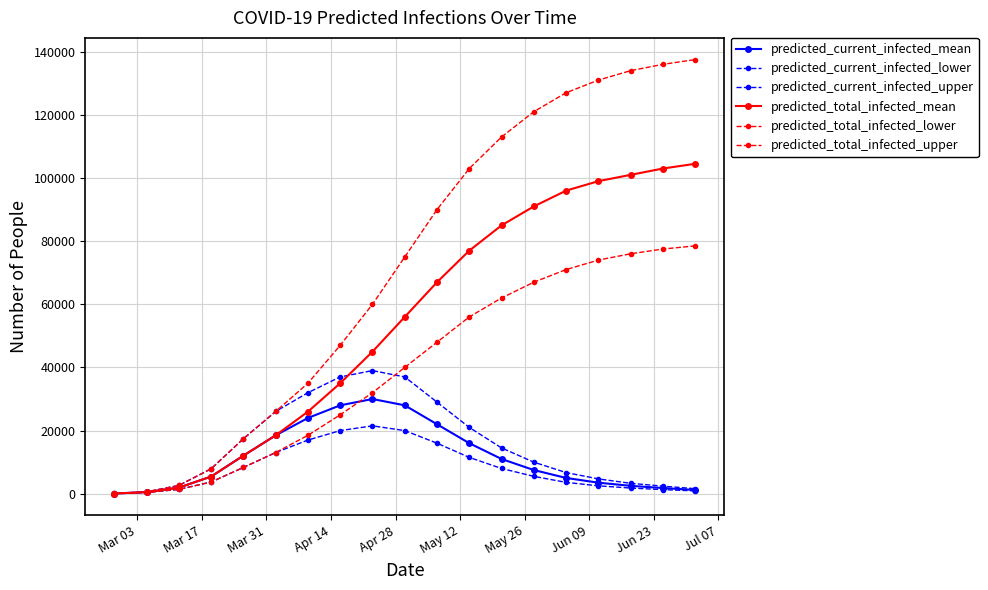

Does the chart have visible grid lines?

Yes